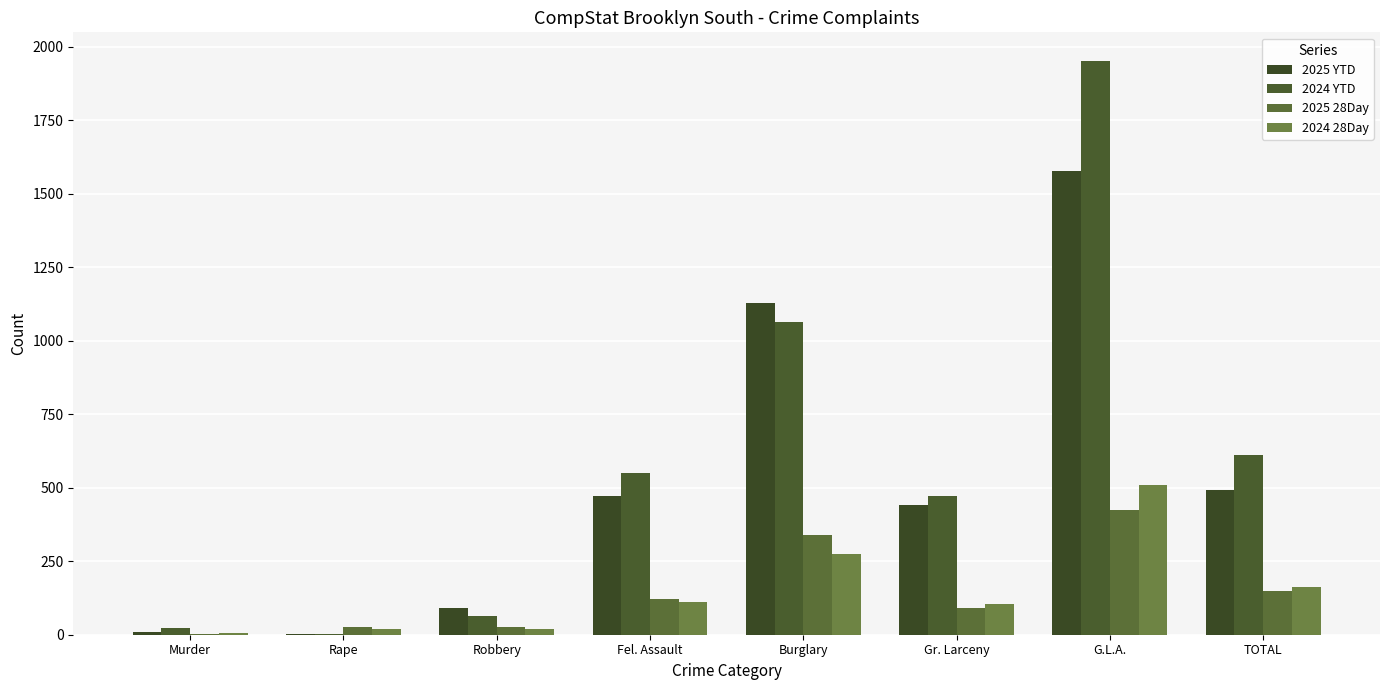

Are the bars grouped side by side (vs. stacked)?

Yes